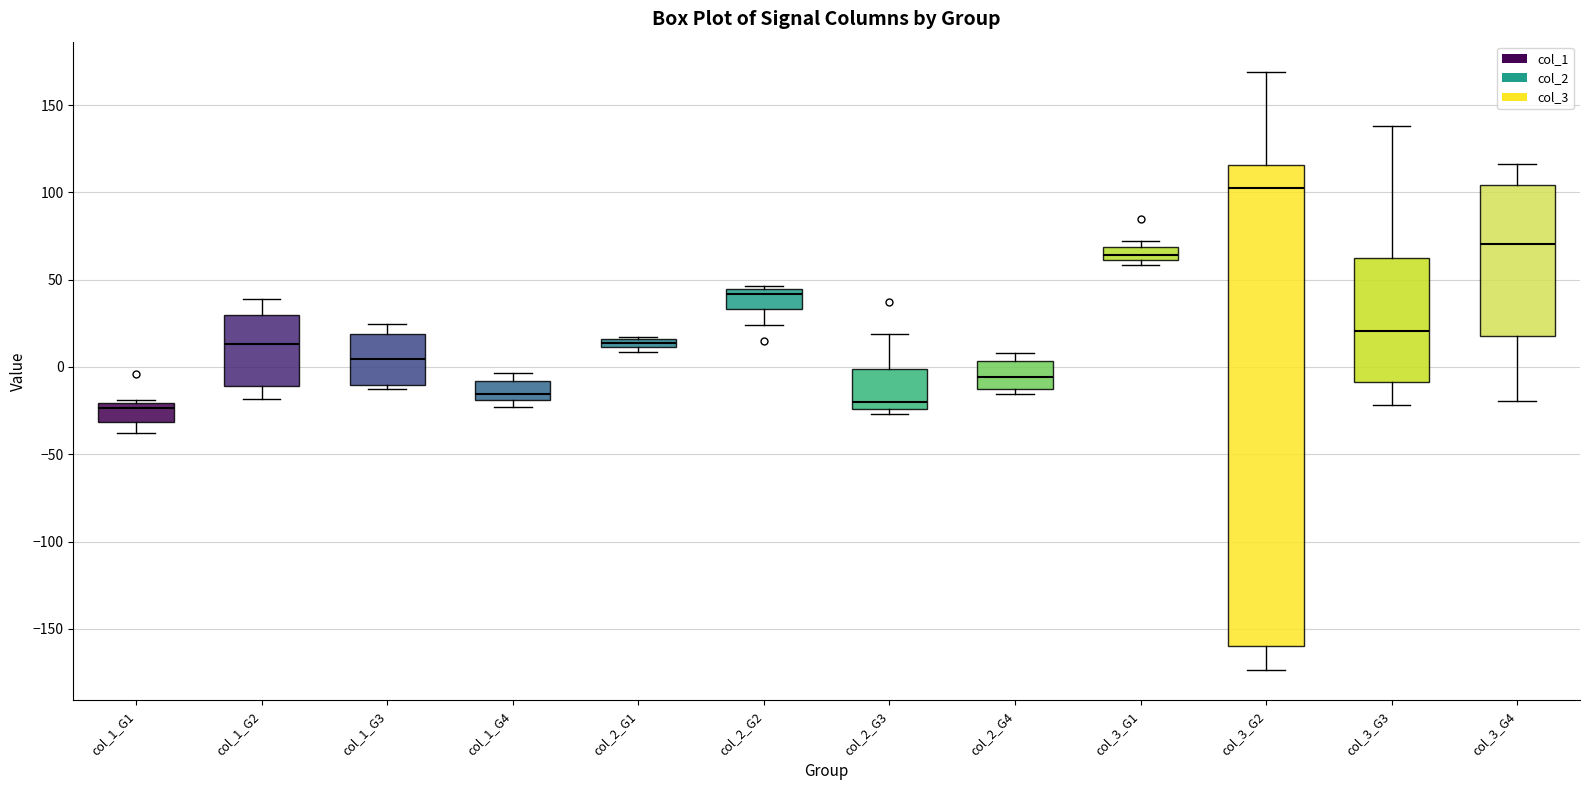

Where is the upper edge of the box for col_2_G2 on the y-axis? The values are not printed on the chart, so give them approximately, as read against the axis.

45